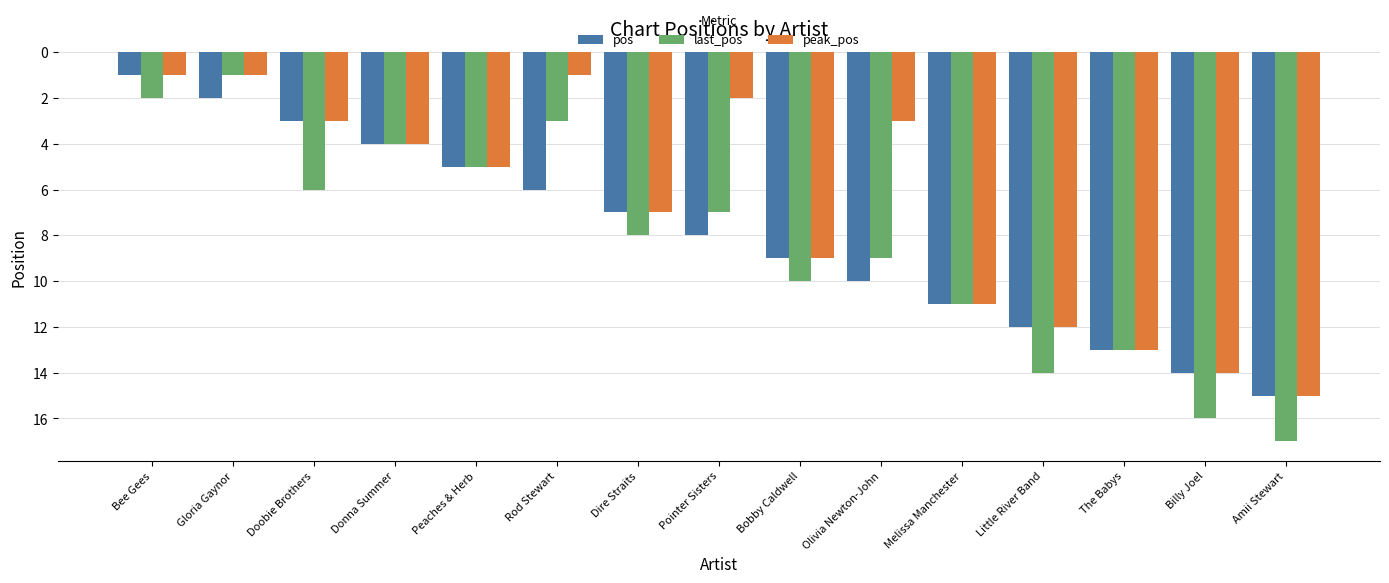

The value of last_pos at Bee Gees is 1. True or false?

False